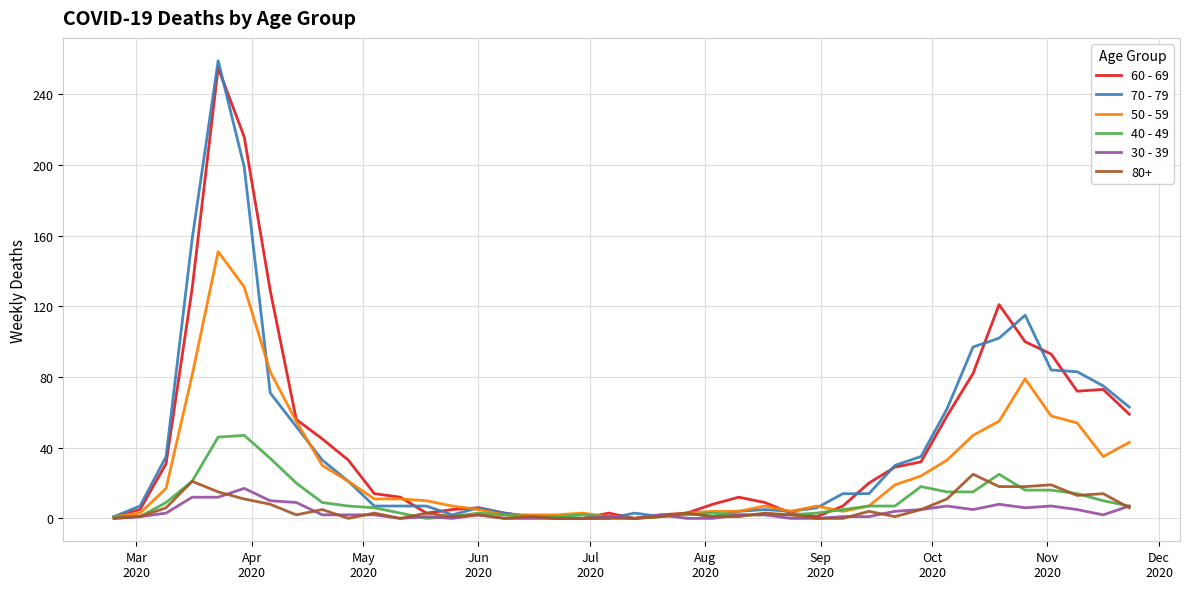

Which series has the largest range (max minus min)?

70 - 79